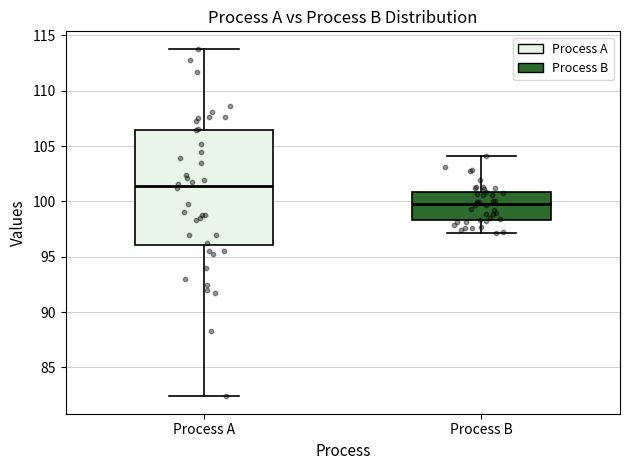

Which box's median line is the highest?

Process A